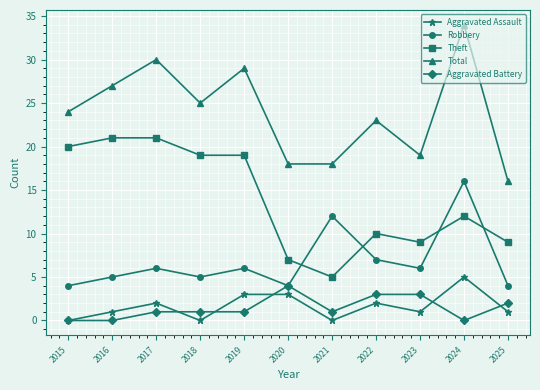

Read the Theft value at 2015, to the nearest 5.

20